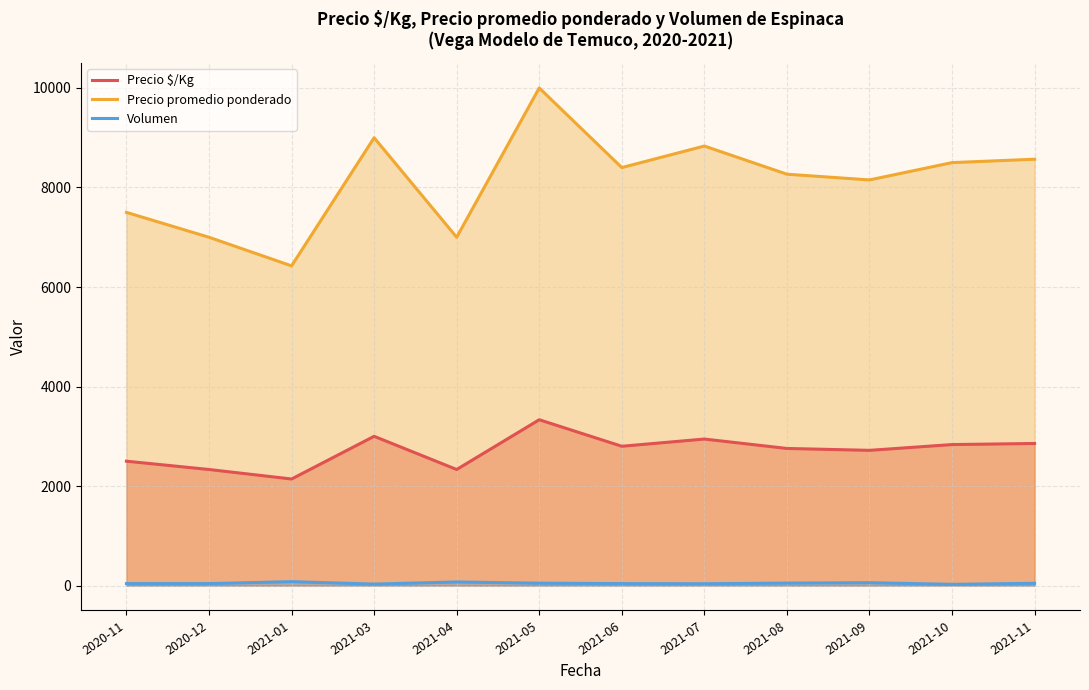

How many lines are shown in the chart?

3